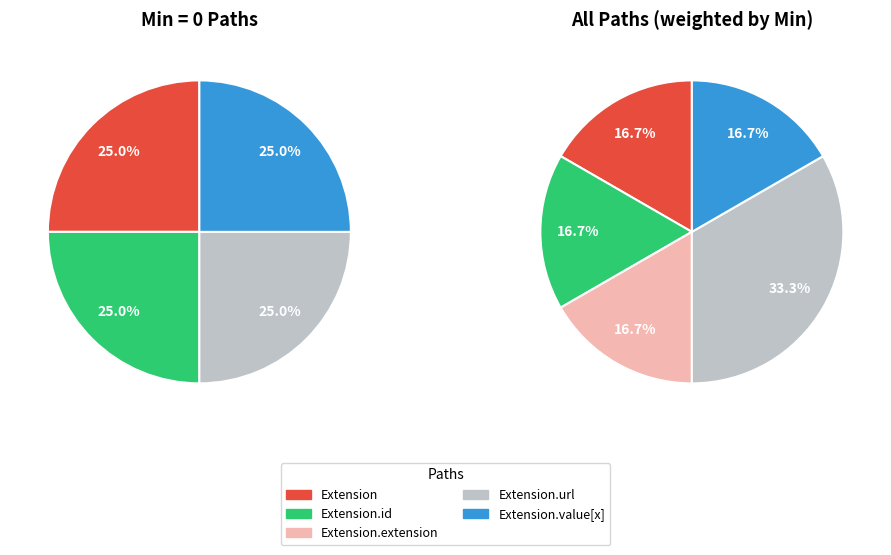

How many slices are in this pie chart?

5